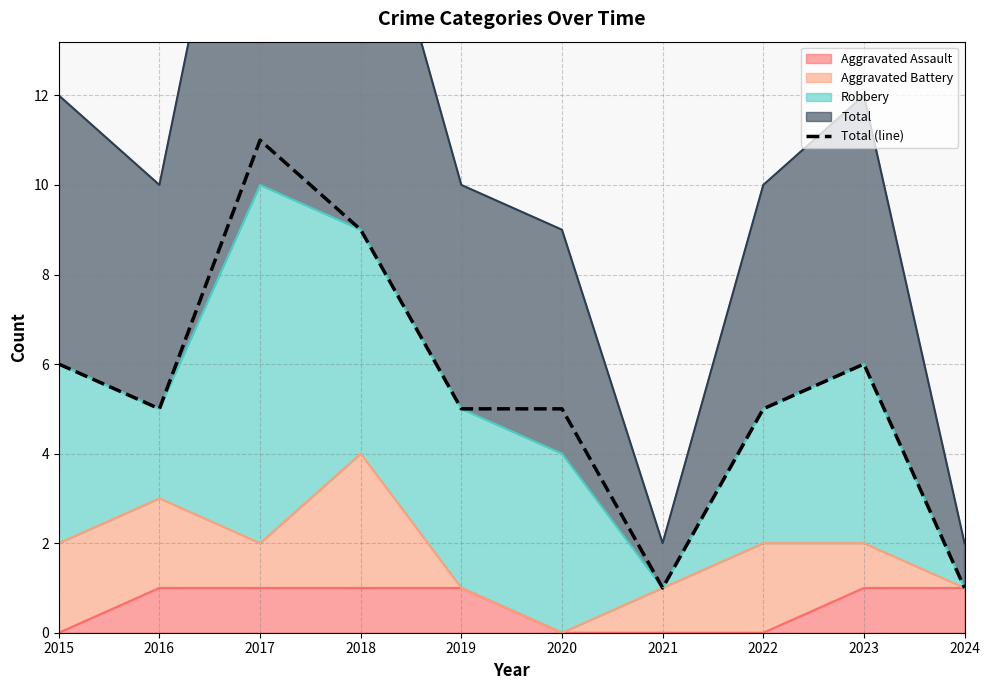

At which category does the chart reach its peak across all series?

2017